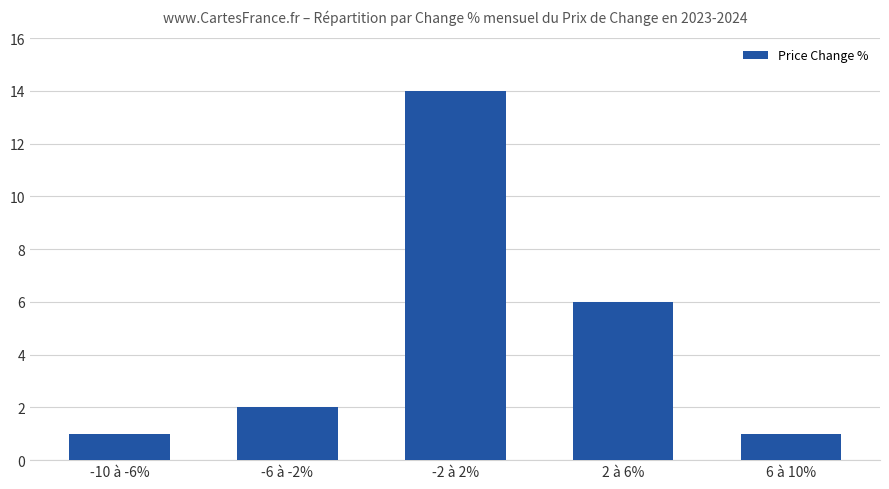

What is the change in value from -10 à -6% to 2 à 6%?

+5